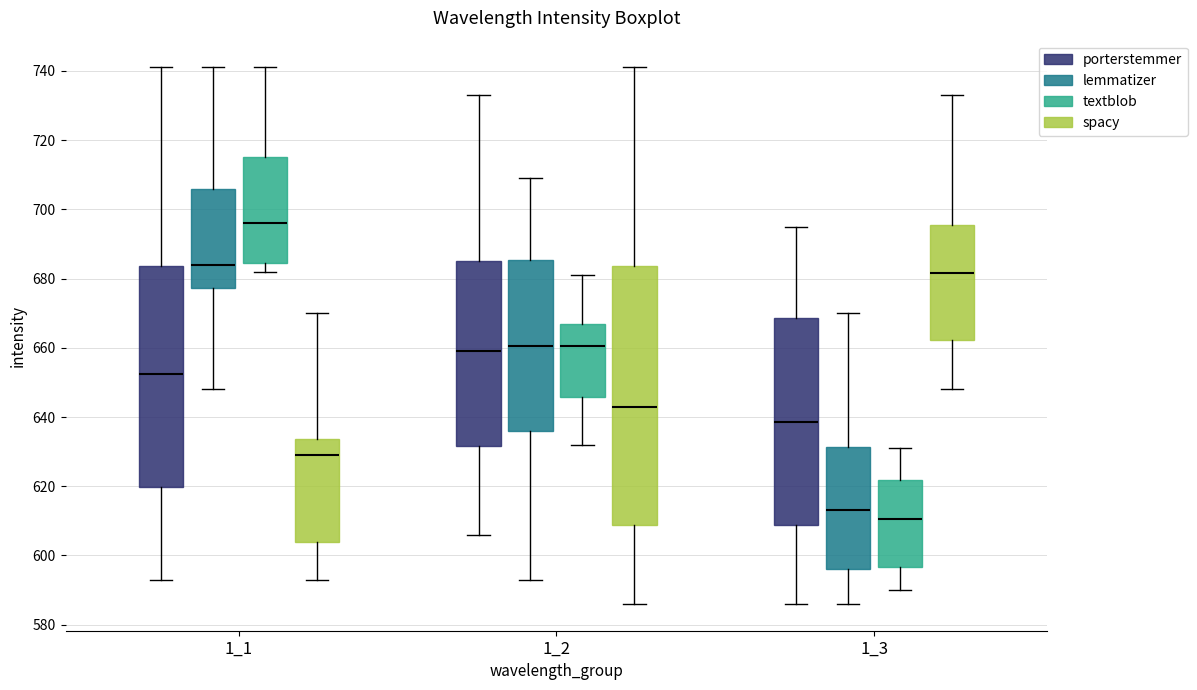

Which box has the highest median line?

1_1 (textblob)